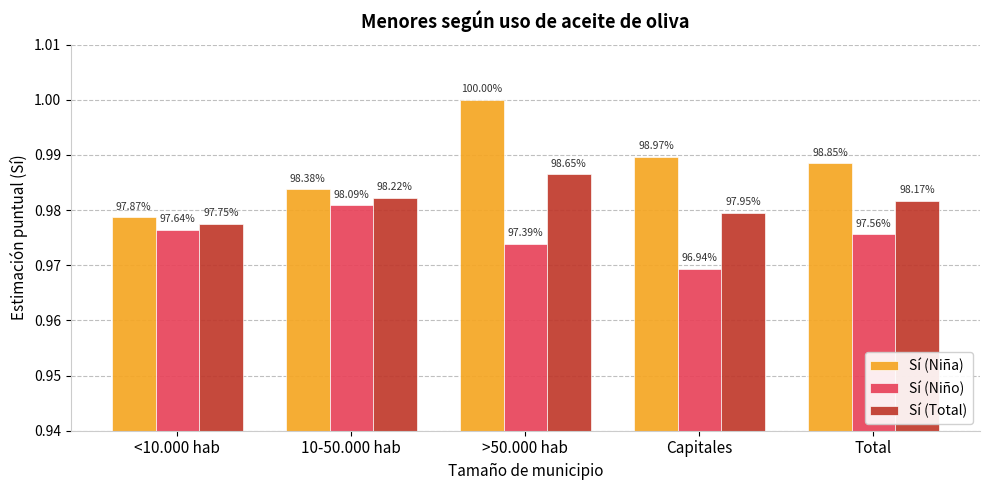

How many bars are there in total?

15